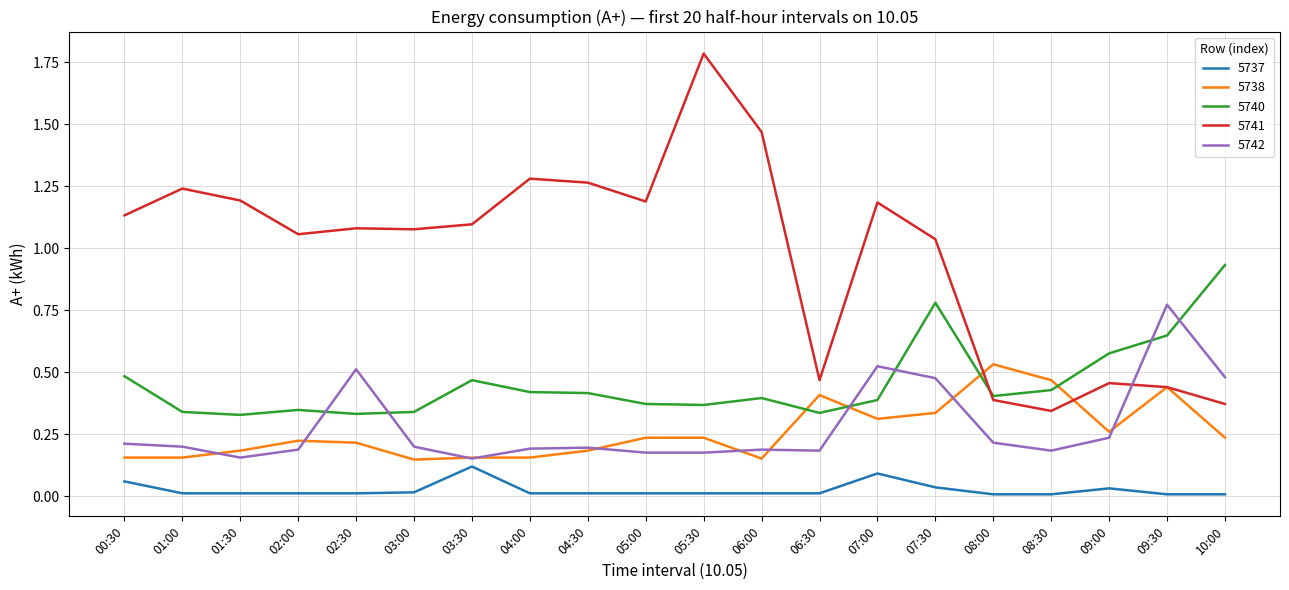

The 5738 series shows 0.5 at 08:30. True or false?

True